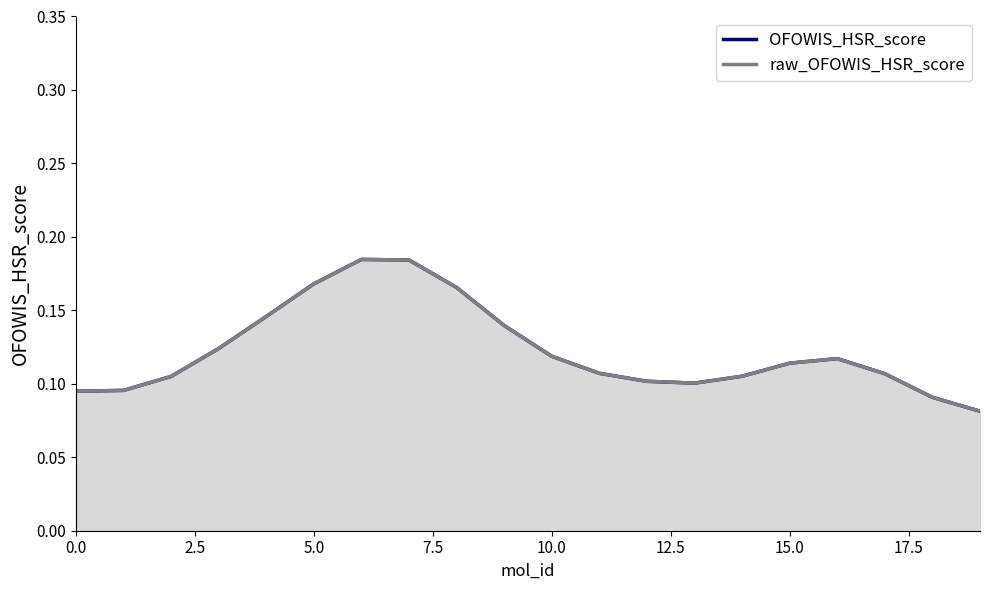

What is the smallest value displayed?

0.1